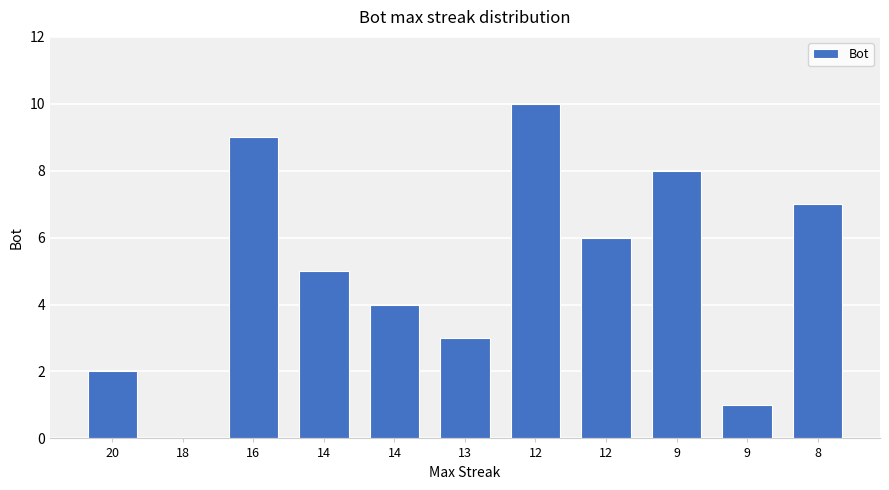

Which category has the lowest value across all series?

18